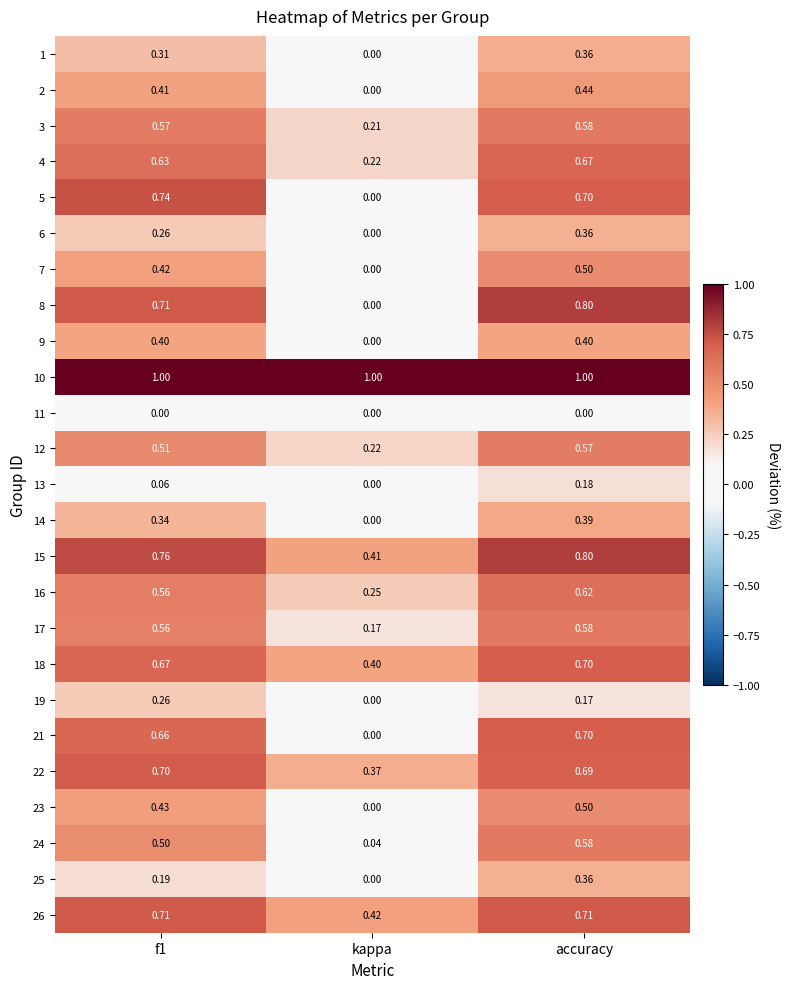

Where is 21 nearest to the value 0?

kappa